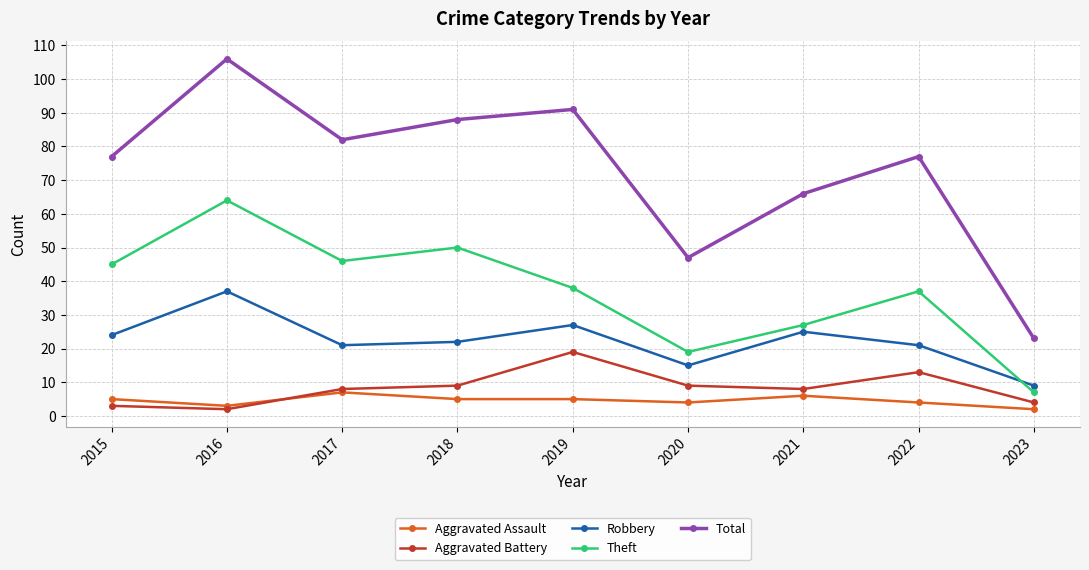

What is the difference between the maximum and minimum values in the Aggravated Assault series?

5